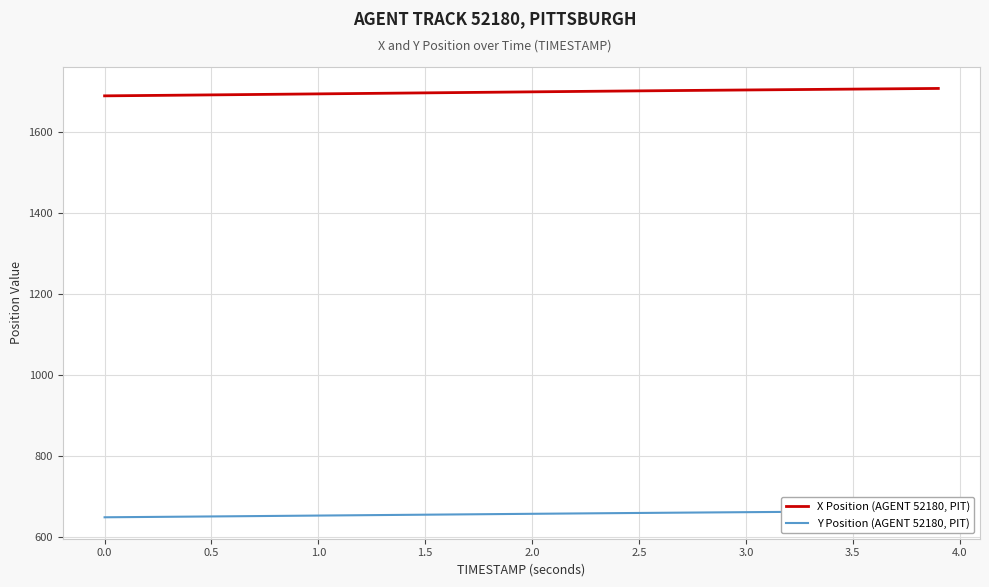

What is the highest value of the X Position (AGENT 52180, PIT) series?

1708.1